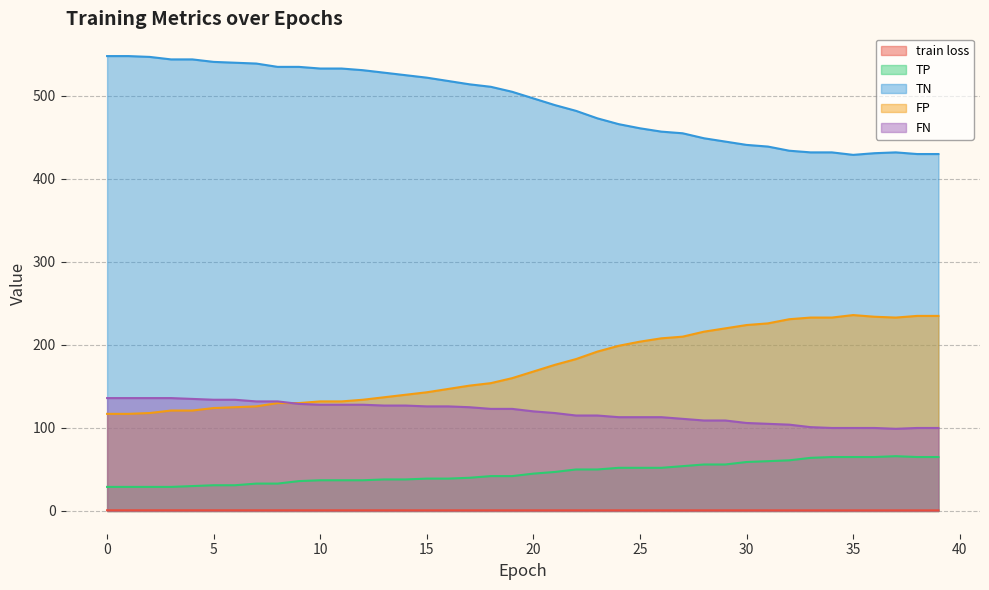

Reading left to right, extract all data points from this chart.

train loss: 0.8	0.8	0.8	0.8	0.8	0.8	0.8	0.8	0.8	0.8	0.8	0.8	0.8	0.8	0.8	0.8	0.8	0.8	0.8	0.8	0.8	0.8	0.8	0.8	0.8	0.8	0.8	0.8	0.7	0.7	0.7	0.7	0.7	0.7	0.7	0.7	0.7	0.7	0.7	0.7
TP: 29.0	29.0	29.0	29.0	30.0	31.0	31.0	33.0	33.0	36.0	37.0	37.0	37.0	38.0	38.0	39.0	39.0	40.0	42.0	42.0	45.0	47.0	50.0	50.0	52.0	52.0	52.0	54.0	56.0	56.0	59.0	60.0	61.0	64.0	65.0	65.0	65.0	66.0	65.0	65.0
TN: 548.0	548.0	547.0	544.0	544.0	541.0	540.0	539.0	535.0	535.0	533.0	533.0	531.0	528.0	525.0	522.0	518.0	514.0	511.0	505.0	497.0	489.0	482.0	473.0	466.0	461.0	457.0	455.0	449.0	445.0	441.0	439.0	434.0	432.0	432.0	429.0	431.0	432.0	430.0	430.0
FP: 117.0	117.0	118.0	121.0	121.0	124.0	125.0	126.0	130.0	130.0	132.0	132.0	134.0	137.0	140.0	143.0	147.0	151.0	154.0	160.0	168.0	176.0	183.0	192.0	199.0	204.0	208.0	210.0	216.0	220.0	224.0	226.0	231.0	233.0	233.0	236.0	234.0	233.0	235.0	235.0
FN: 136.0	136.0	136.0	136.0	135.0	134.0	134.0	132.0	132.0	129.0	128.0	128.0	128.0	127.0	127.0	126.0	126.0	125.0	123.0	123.0	120.0	118.0	115.0	115.0	113.0	113.0	113.0	111.0	109.0	109.0	106.0	105.0	104.0	101.0	100.0	100.0	100.0	99.0	100.0	100.0